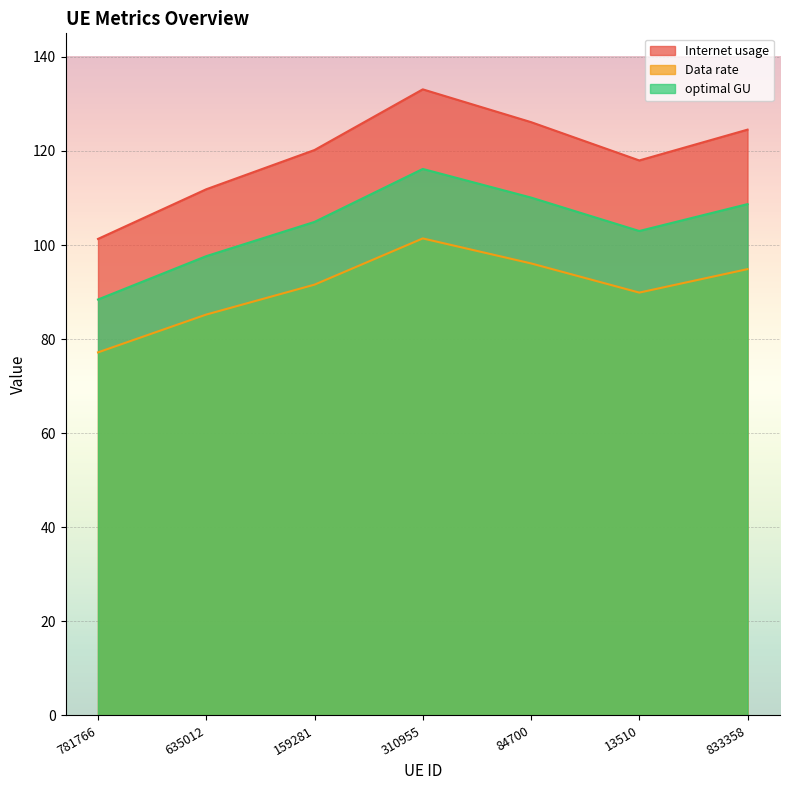

At which label is Internet usage closest to 89?

13510